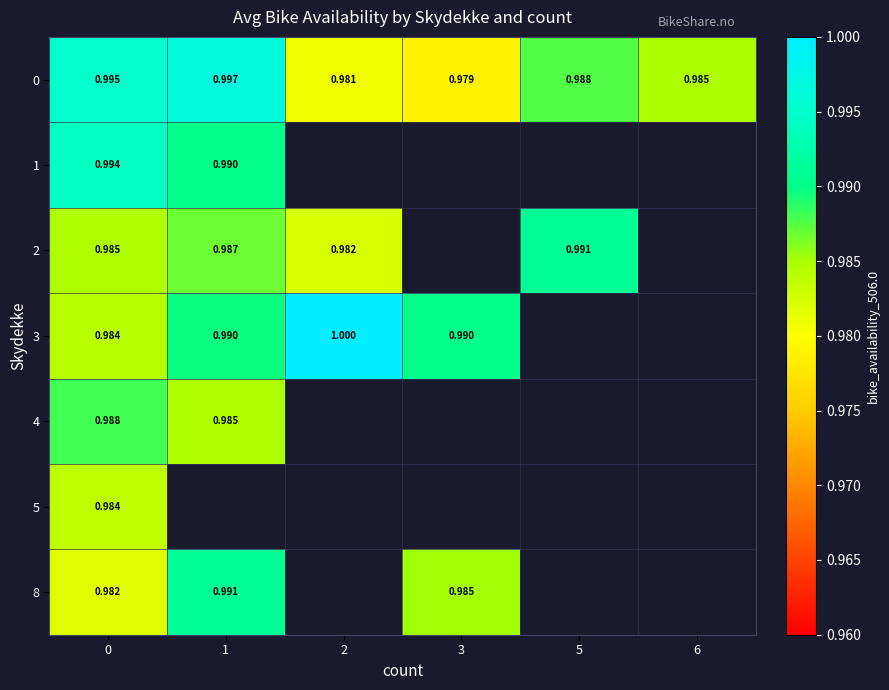

Count the number of categories in the chart.

6